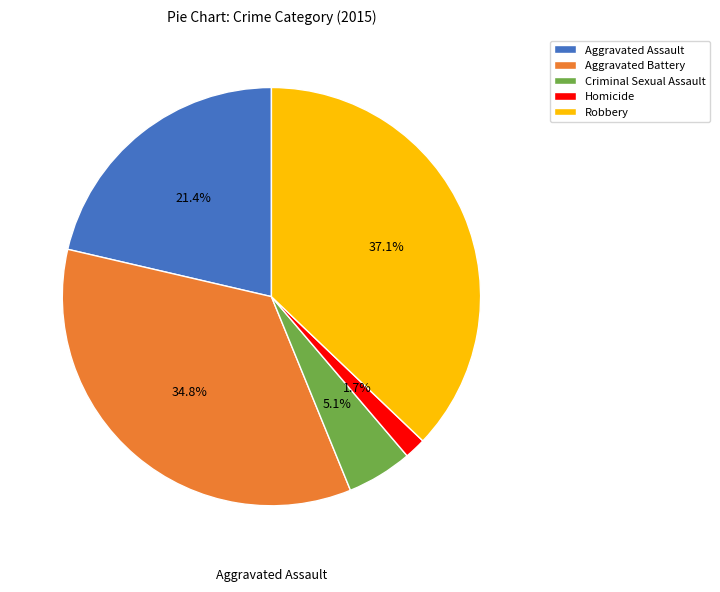

To the nearest percent, what is the difference between the Robbery and Aggravated Battery slice percentages?

2%